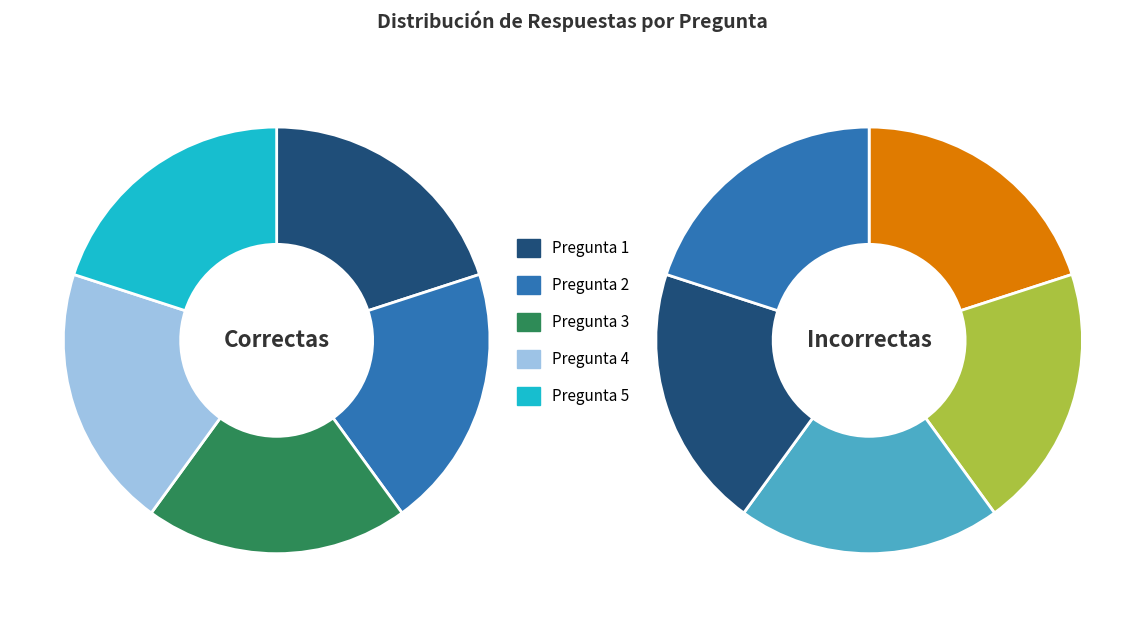

Is the sum of Pregunta 4 and Pregunta 1 greater than half?

No